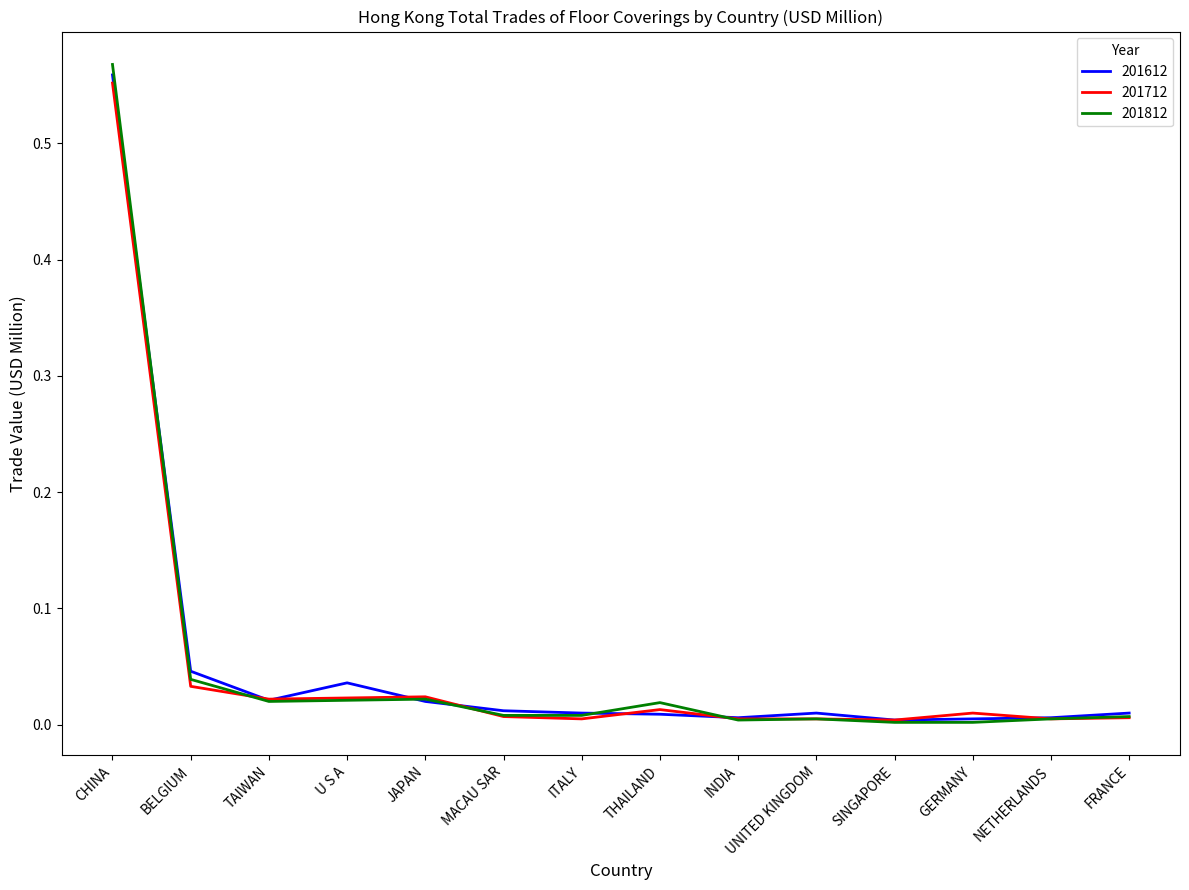

At which category is the sum across all series the highest?

CHINA